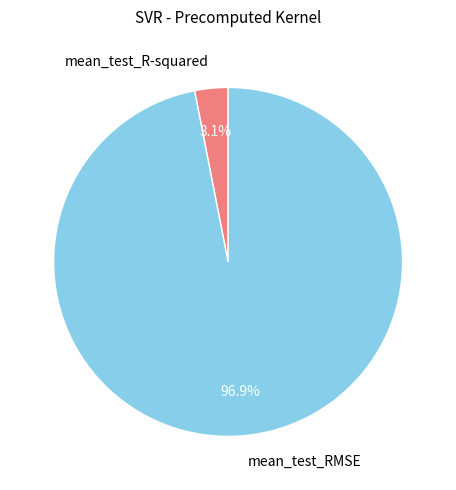

Count the number of slices in the pie.

2